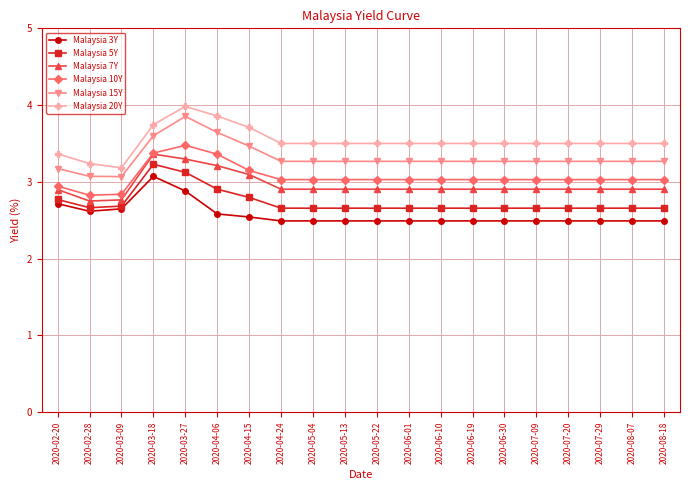

What is the label of the 18th point from the left?

2020-07-29